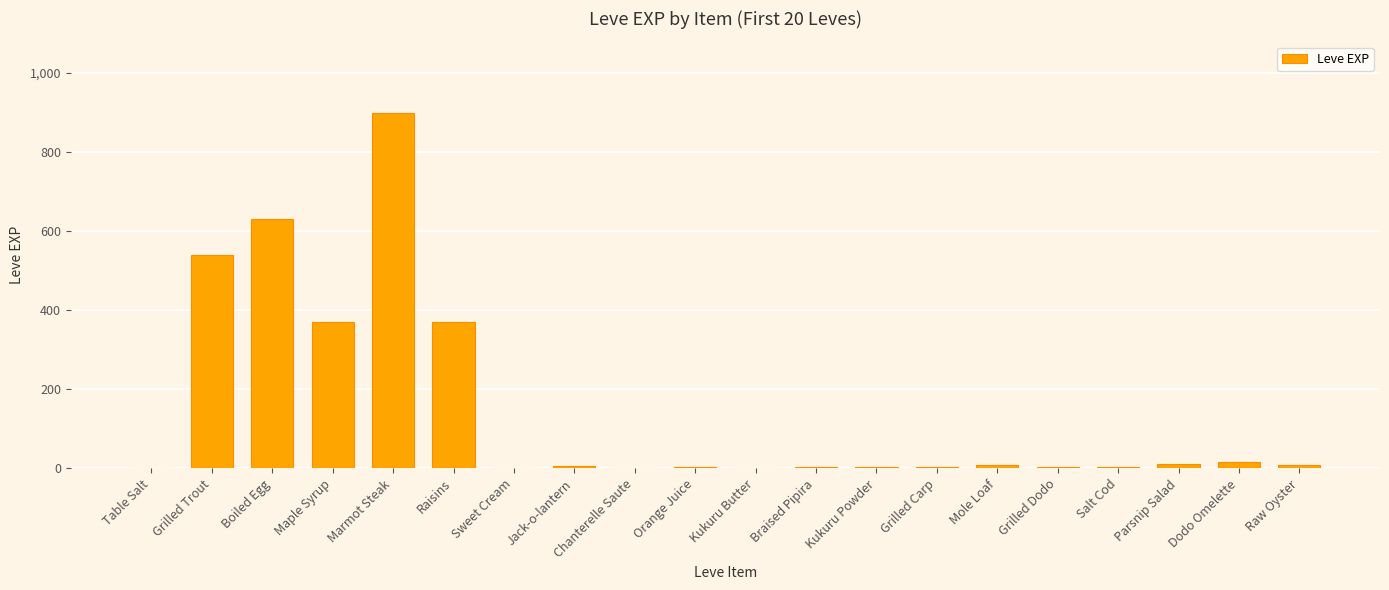

Where does the data first go above 6?

Grilled Trout